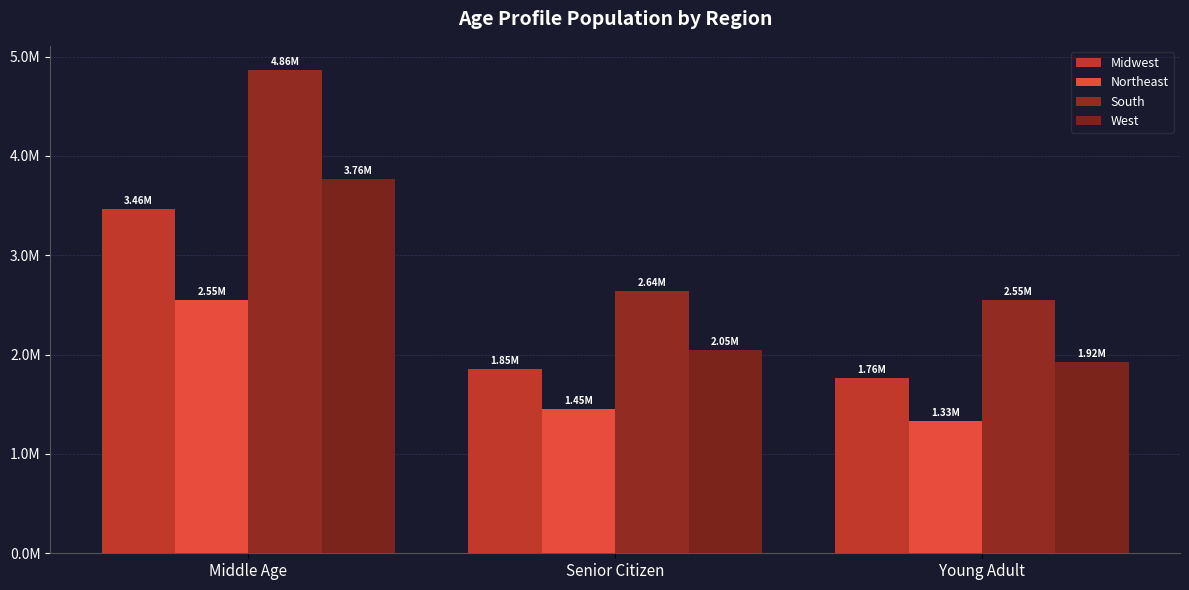

Does the chart contain stacked bars?

No